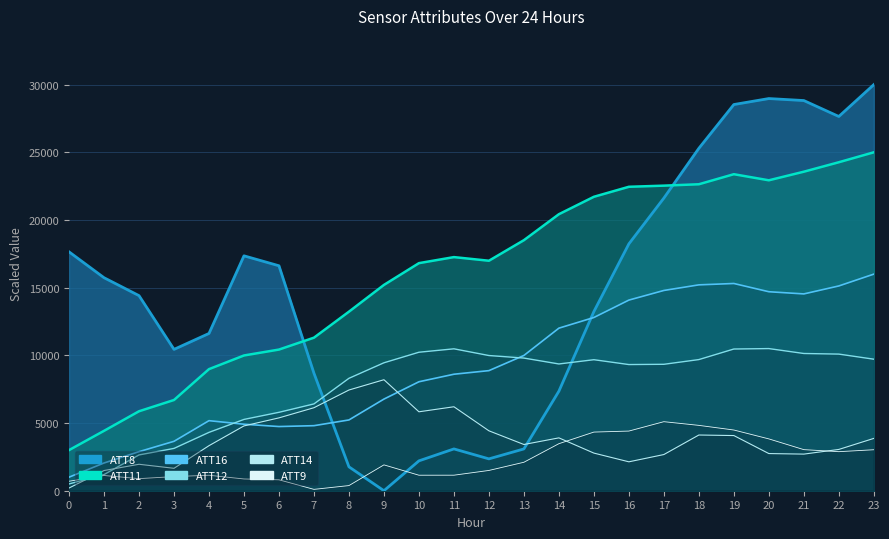

Count the number of data series in this chart.

6